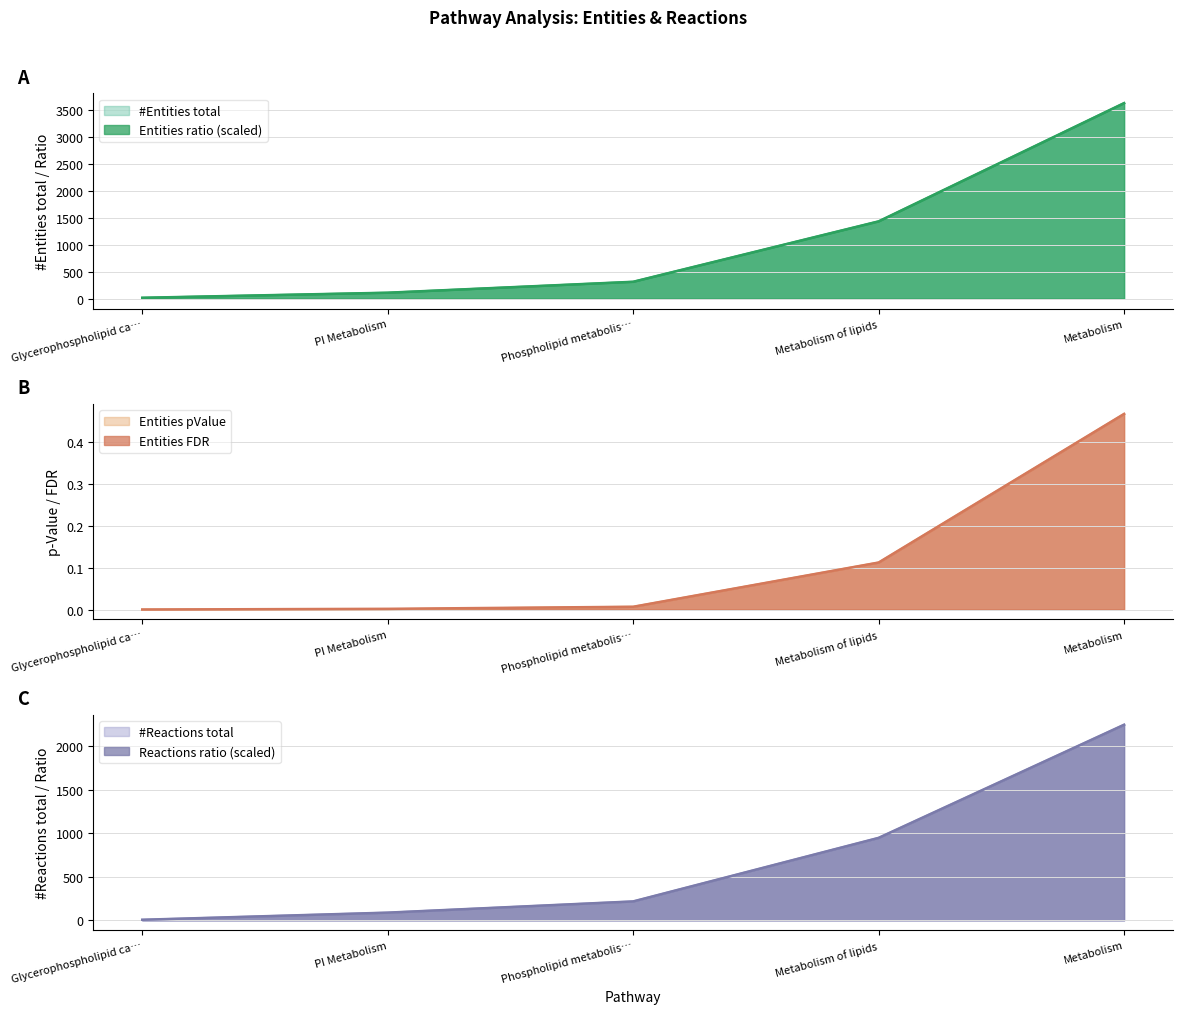

Is it true that Entities pValue equals 0.0 at PI Metabolism?

True